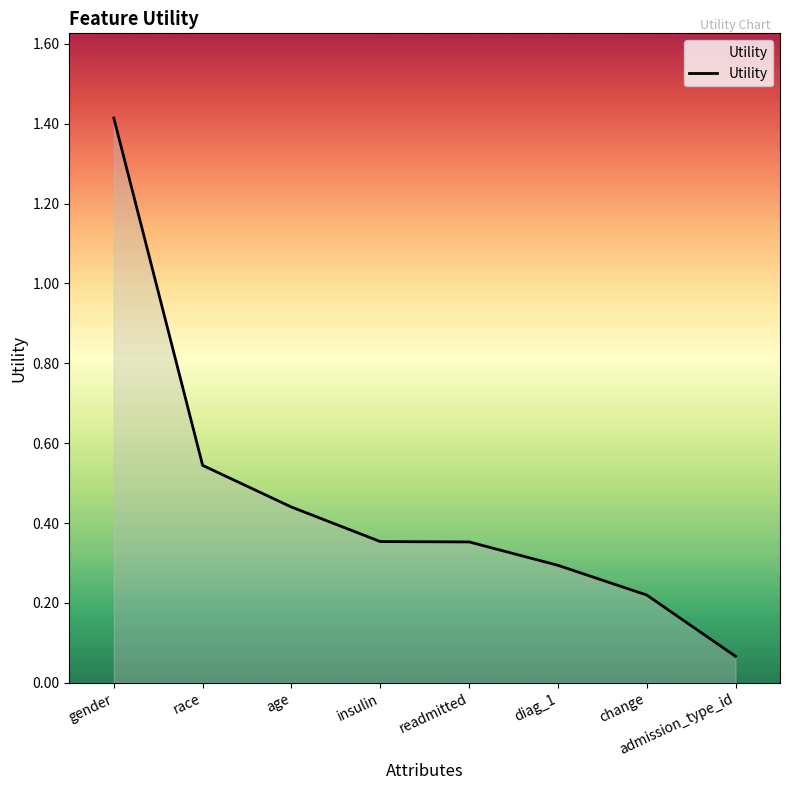

Is it true that the value at readmitted is 0.6?

False